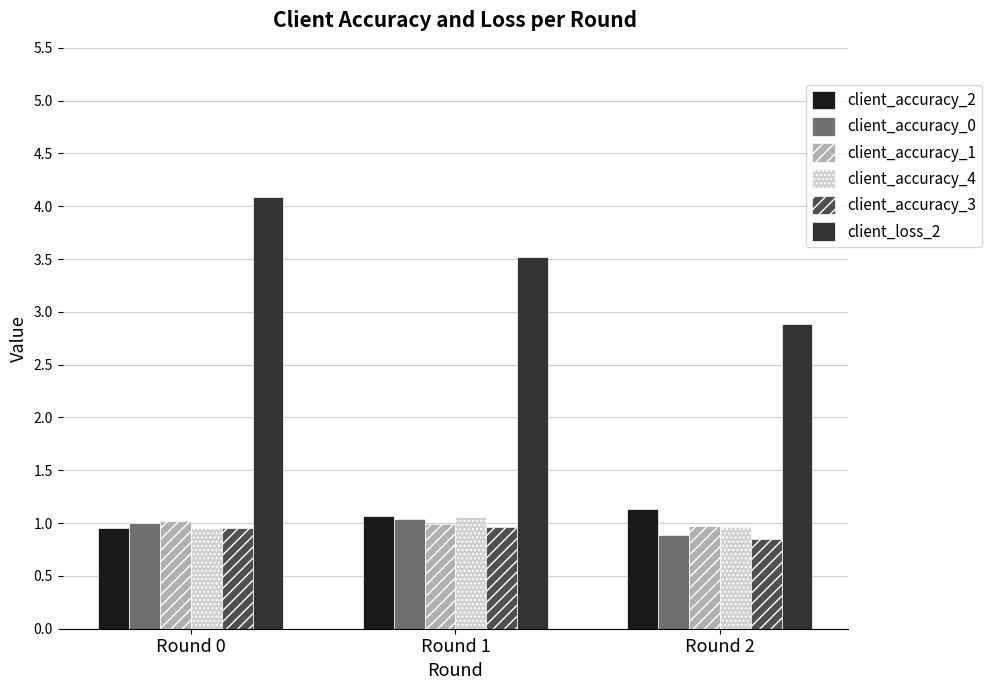

Reading left to right, extract all data points from this chart.

client_accuracy_2: 1.0	1.1	1.1
client_accuracy_0: 1.0	1.0	0.9
client_accuracy_1: 1.0	1.0	1.0
client_accuracy_4: 1.0	1.1	1.0
client_accuracy_3: 1.0	1.0	0.8
client_loss_2: 4.1	3.5	2.9